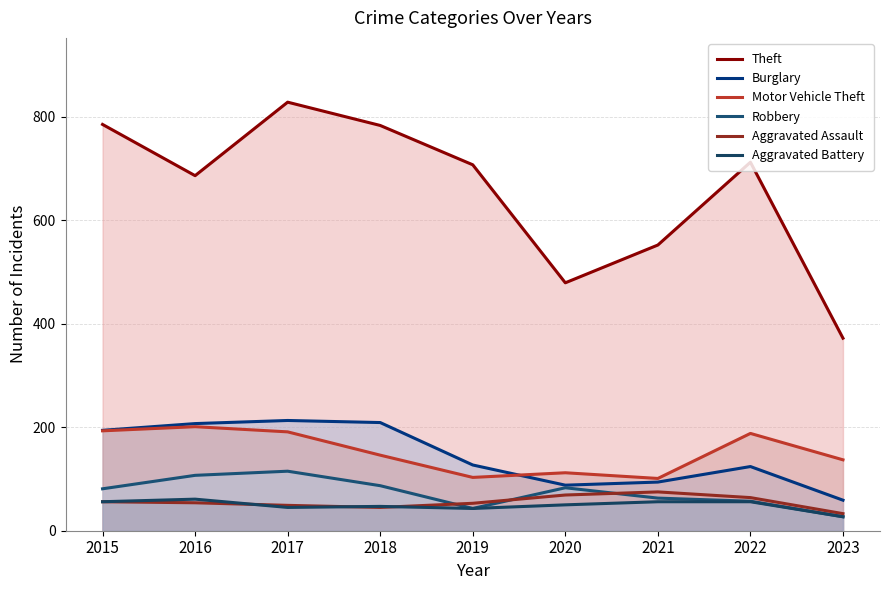

Where is the first local maximum for Aggravated Battery?

2016